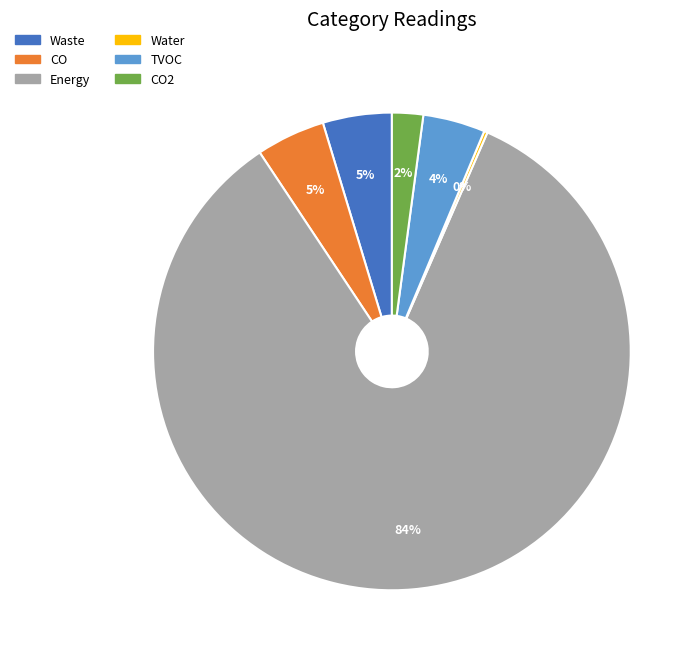

To the nearest percent, what portion does Energy represent?

84%